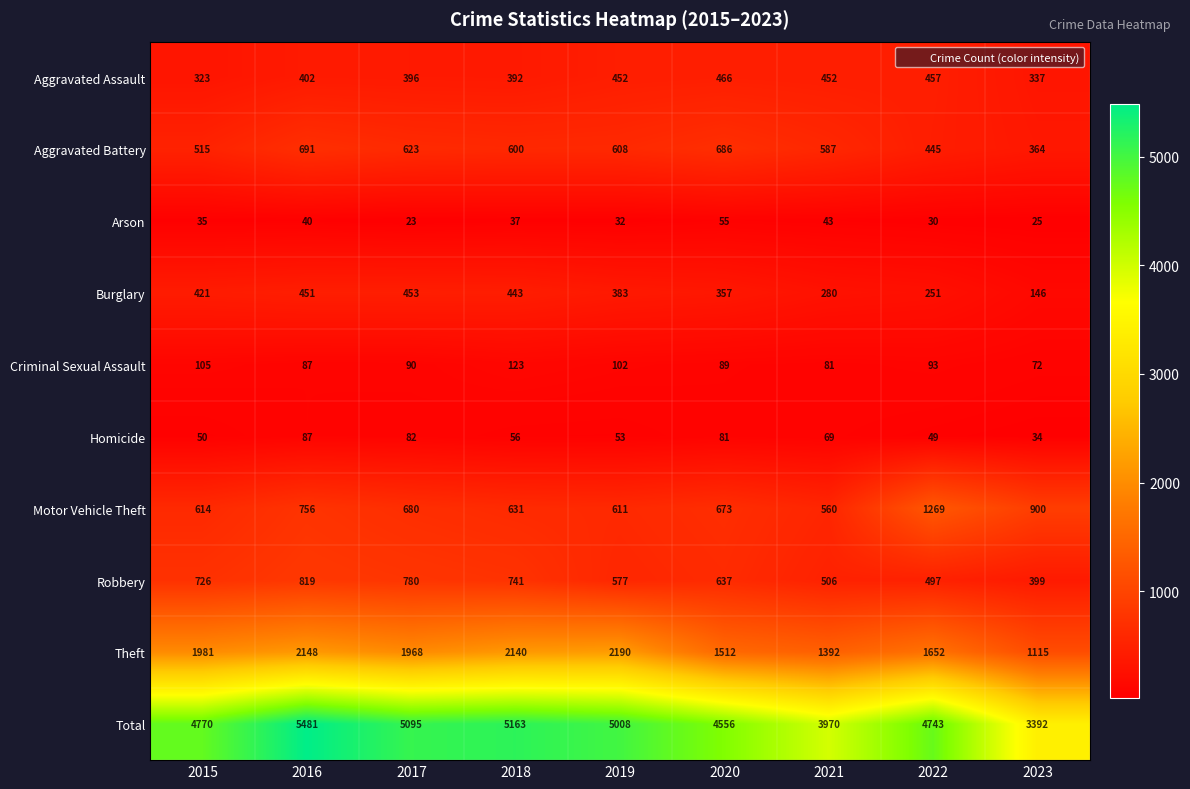

What is the sum of the Burglary values at 2017 and 2018?

896